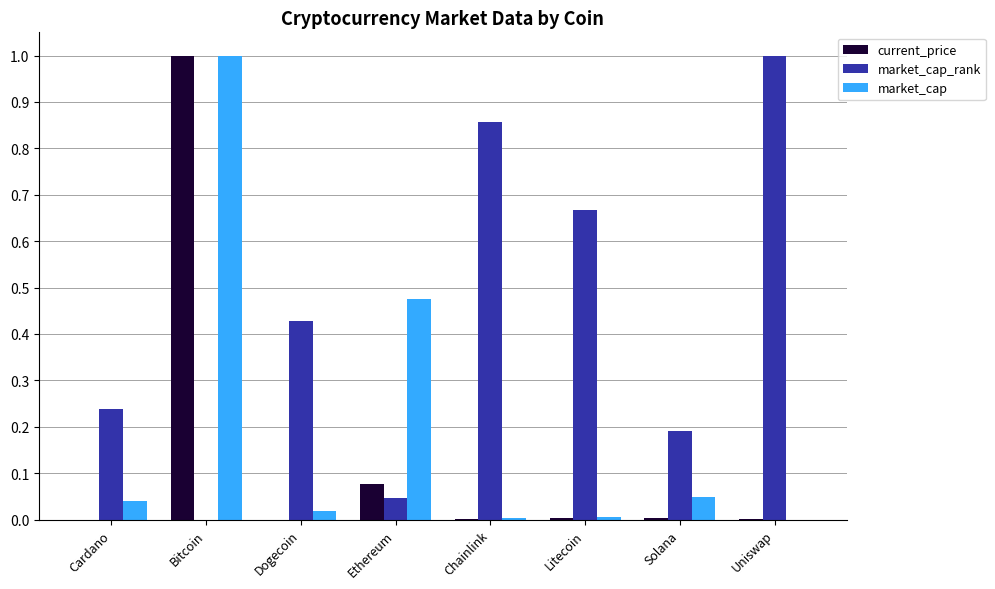

What is the sum of all market_cap_rank values?

3.4